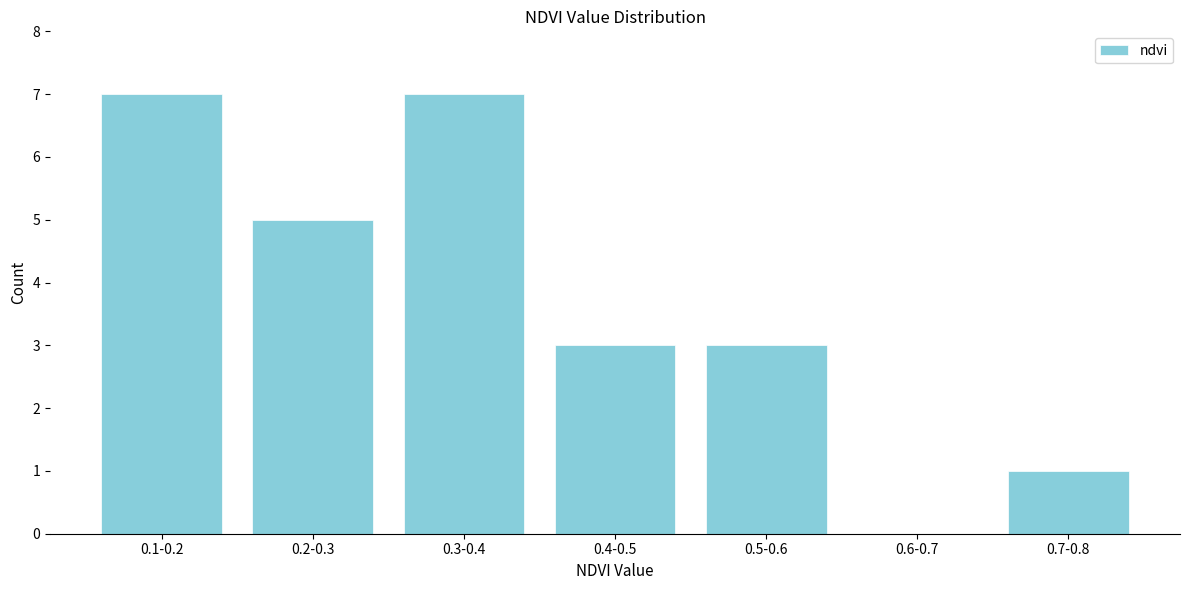

Reading left to right, transcribe all the data shown in this chart.

0.1-0.2=7	0.2-0.3=5	0.3-0.4=7	0.4-0.5=3	0.5-0.6=3	0.6-0.7=0	0.7-0.8=1